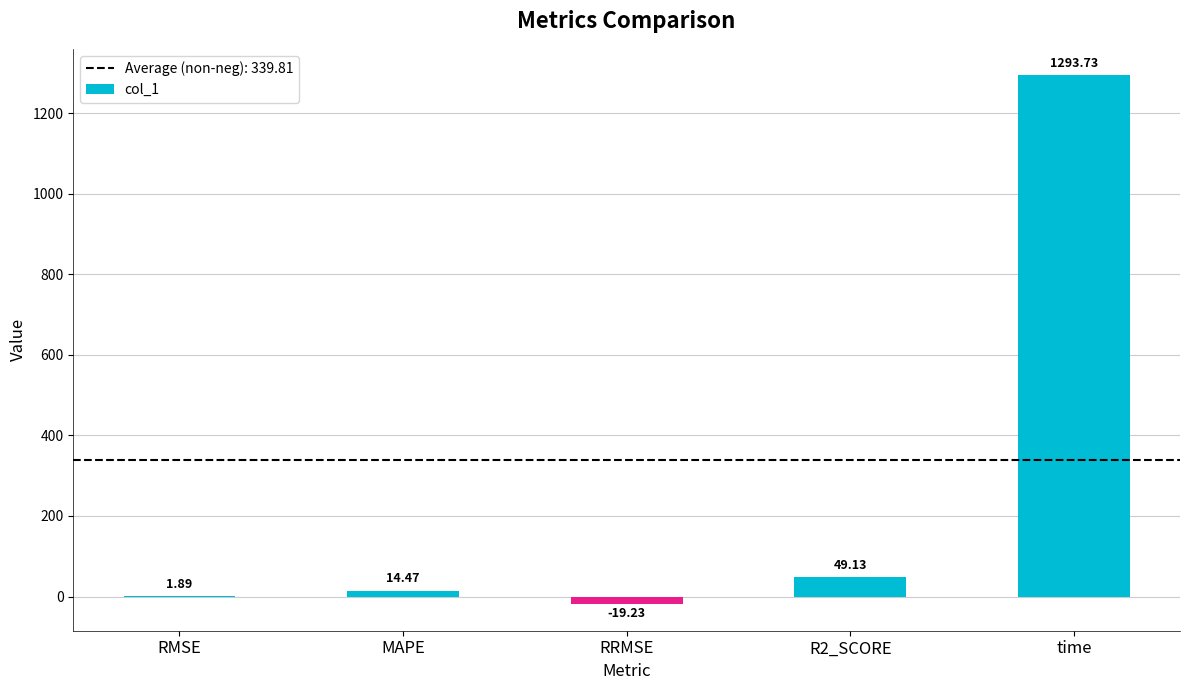

What is the ratio of the value at time to the value at R2_SCORE?

26.3